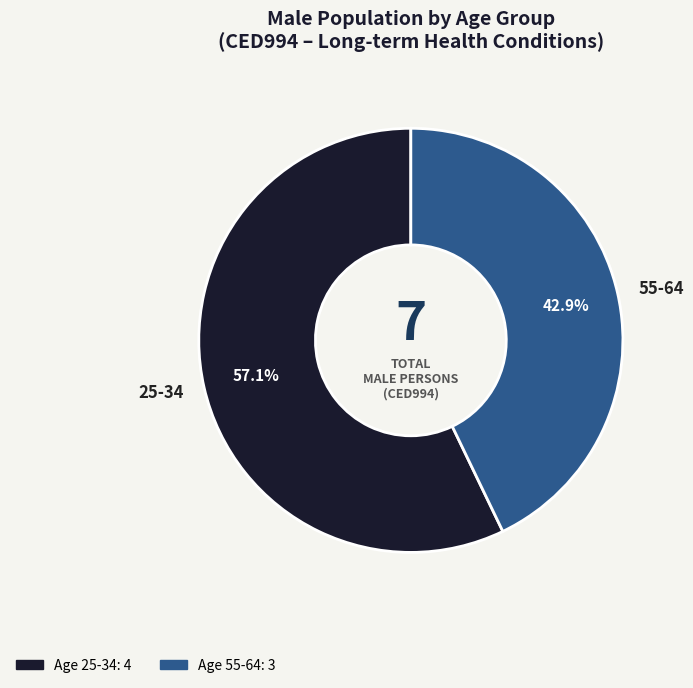

Is there a majority slice in this chart?

Yes